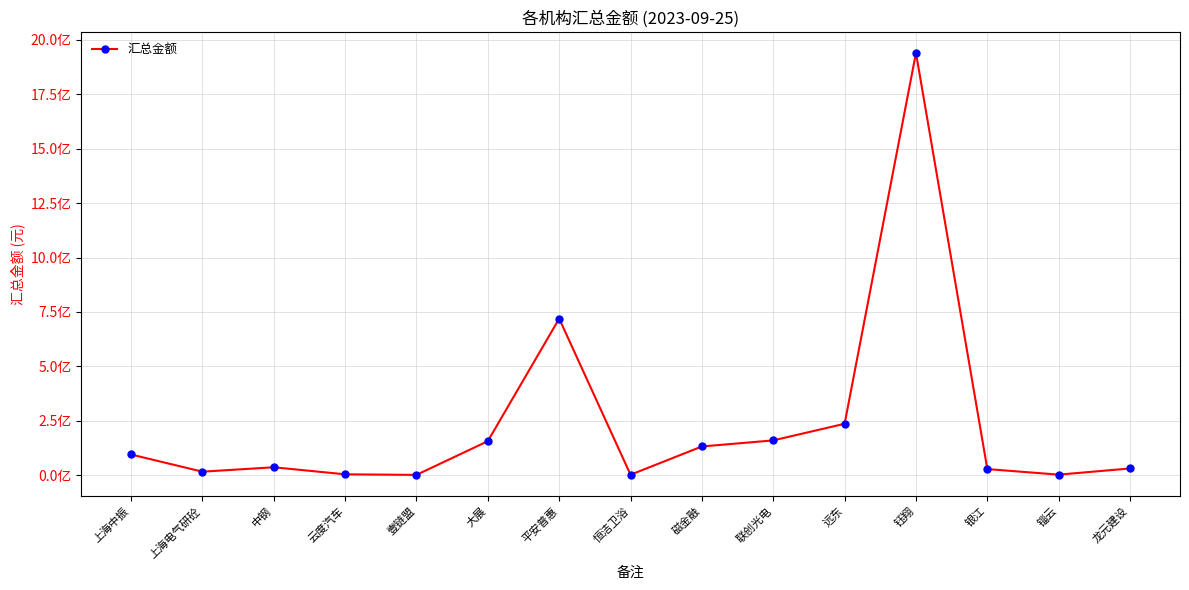

What is the sum of the values at 中钢 and 上海中振?

131261561.4